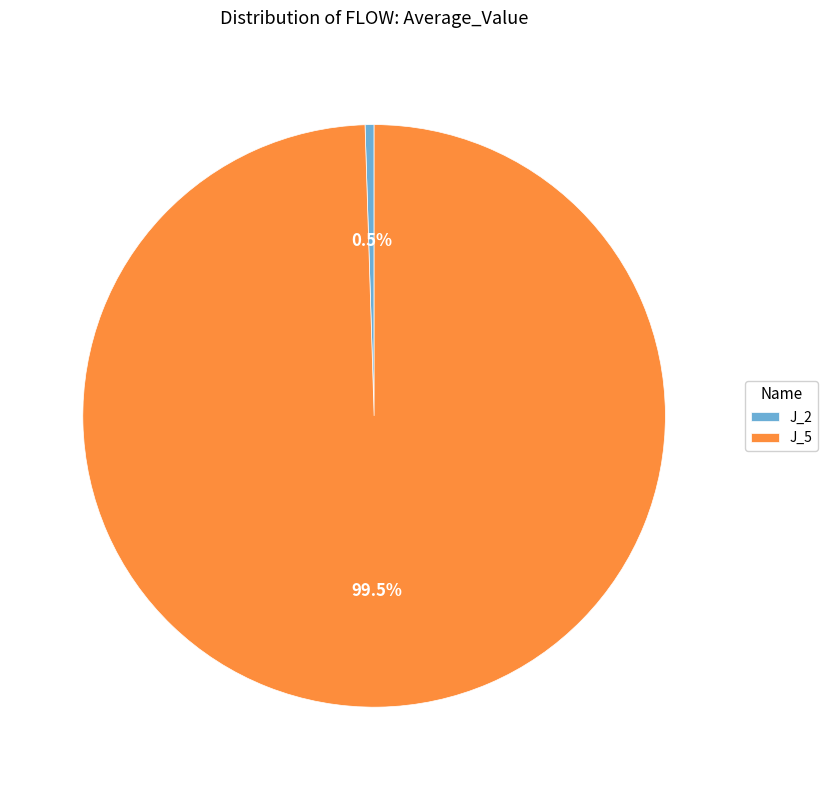

Is the sum of J_5 and J_2 greater than half?

Yes